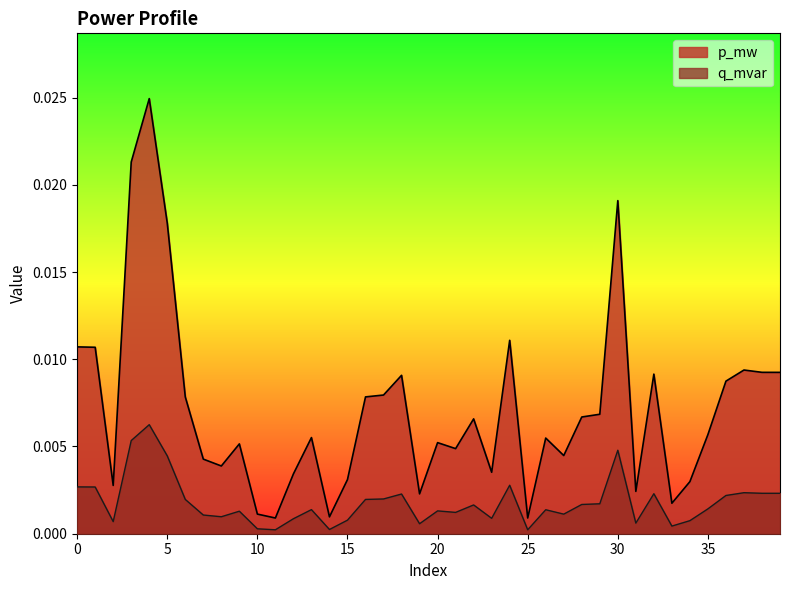

At 1, list the series in order from largest to smallest.

p_mw, q_mvar